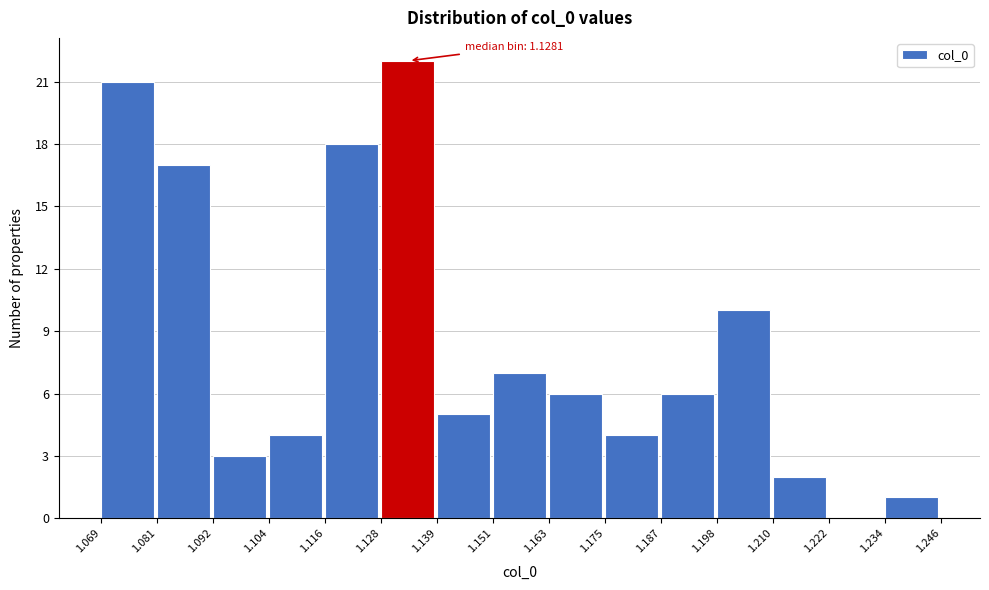

Which range on the x-axis has the tallest bar?

1.128 to 1.139